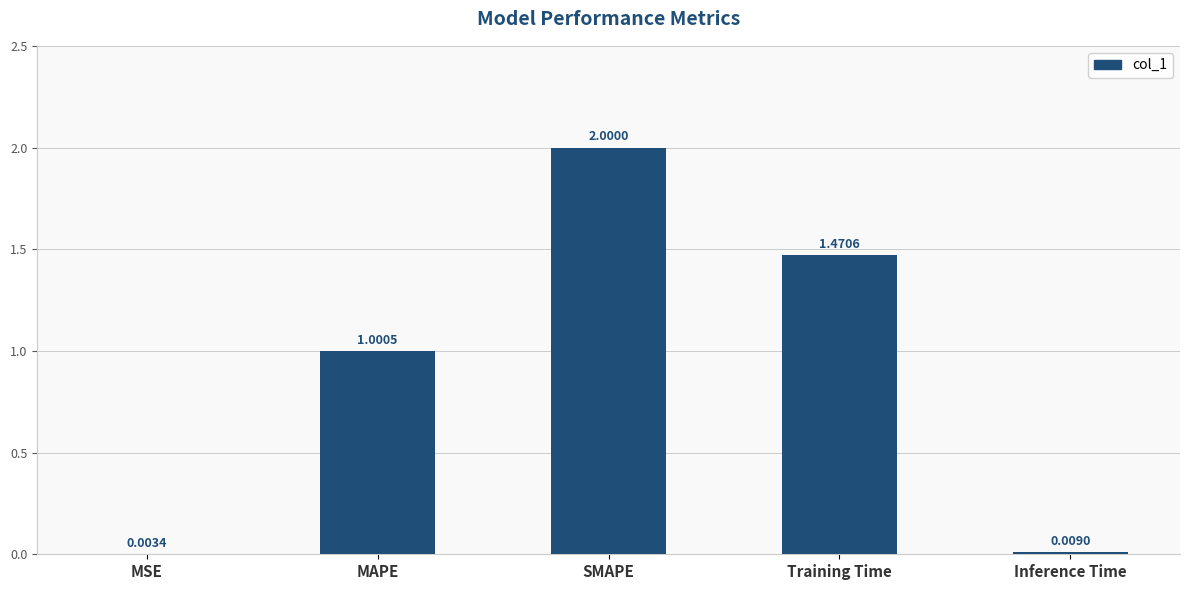

Are the bars grouped side by side (vs. stacked)?

No